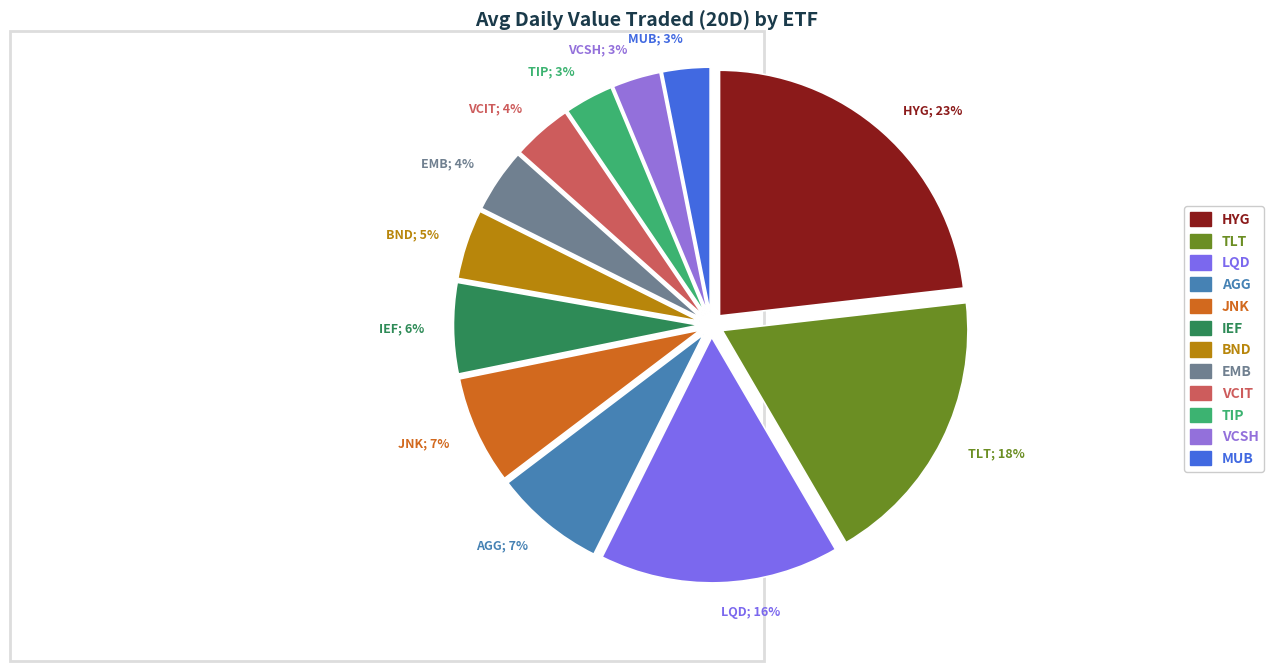

To the nearest percent, what is the average slice percentage?

8%